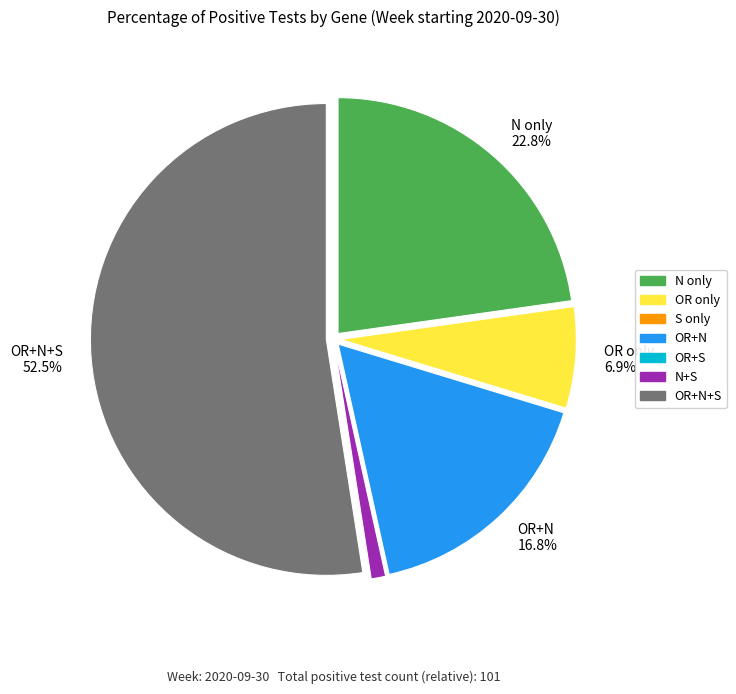

Count the number of slices in the pie.

5